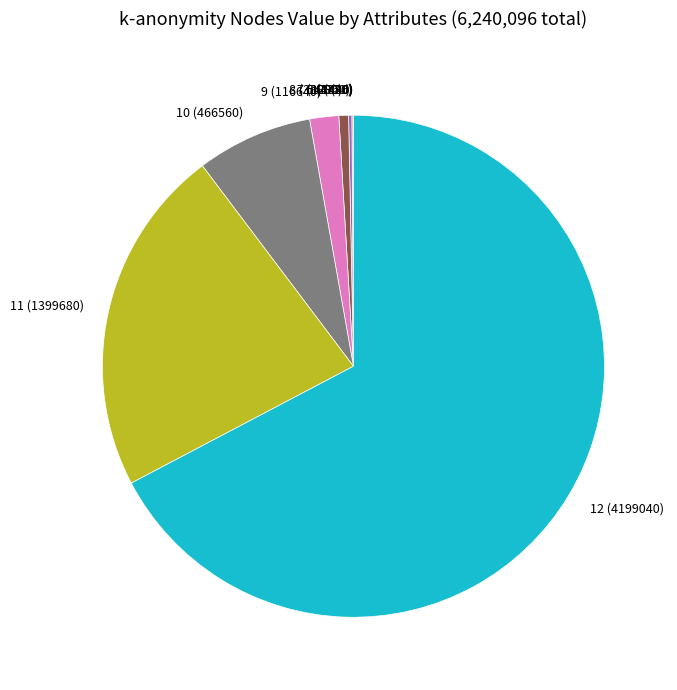

What is the change in value from 5 to 11?

+1398240